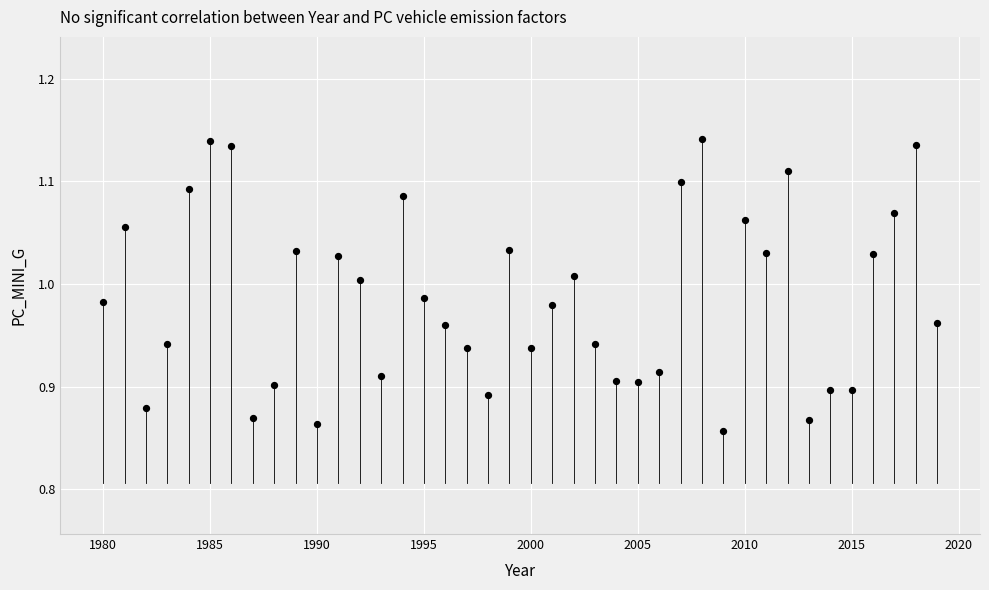

What is the range of X values (max minus min)?

39.0